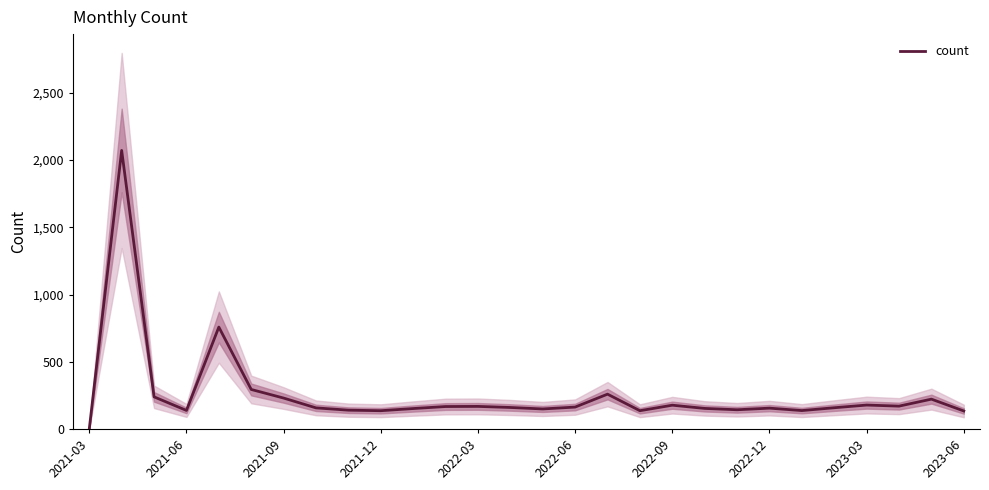

The value of count at 2022-09 is 177. True or false?

True